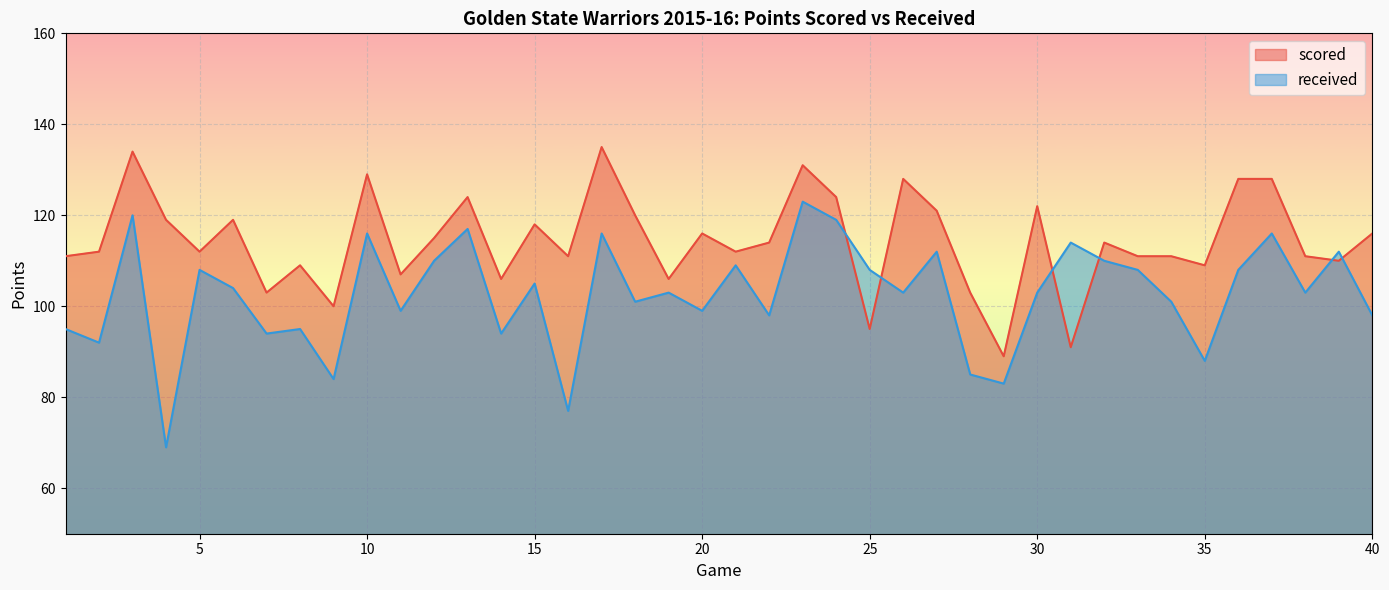

Read the received value at 4.

69